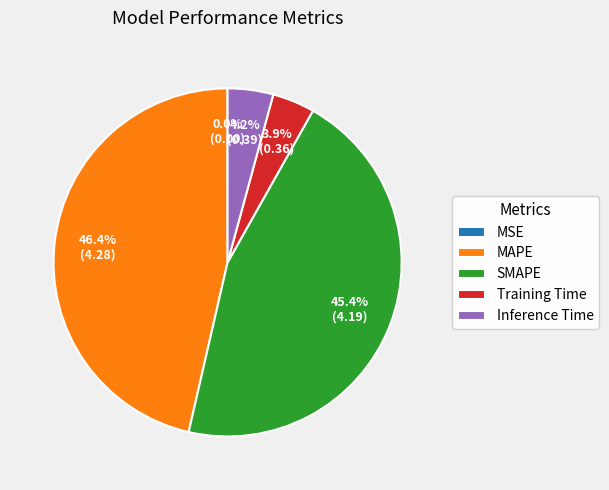

Is Training Time the majority of the pie?

No